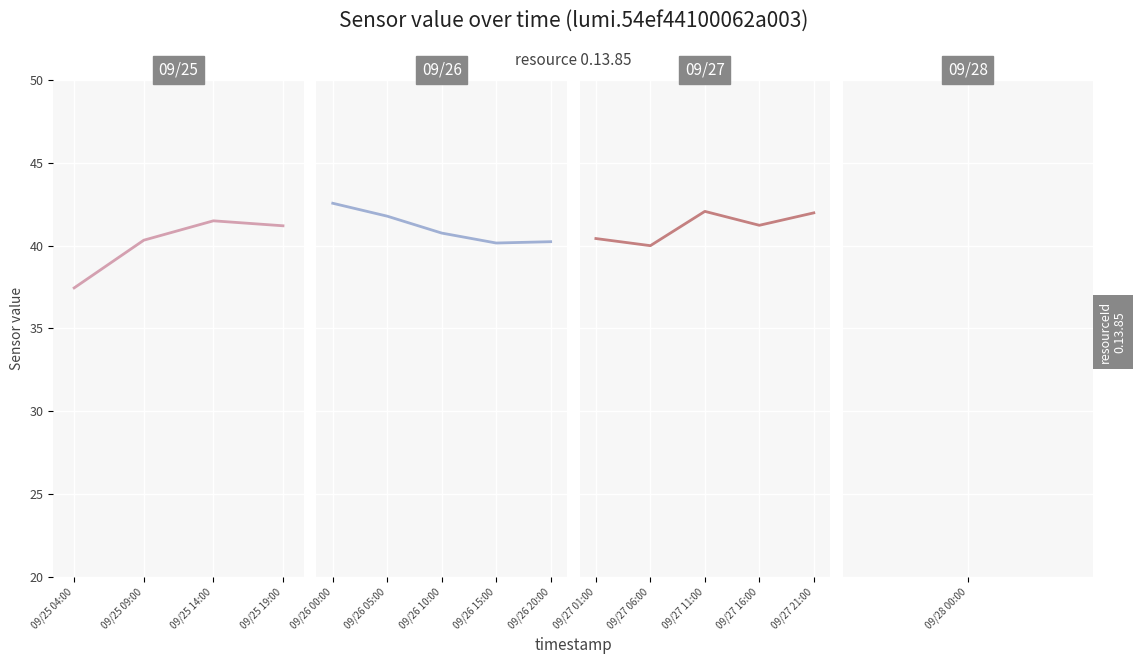

The value at 09/25 14:00 is 41.5. True or false?

True